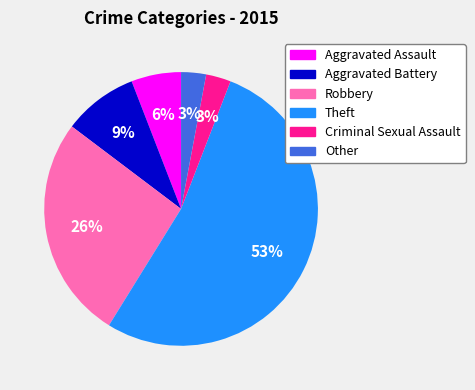

To the nearest percent, what is the average slice percentage?

17%